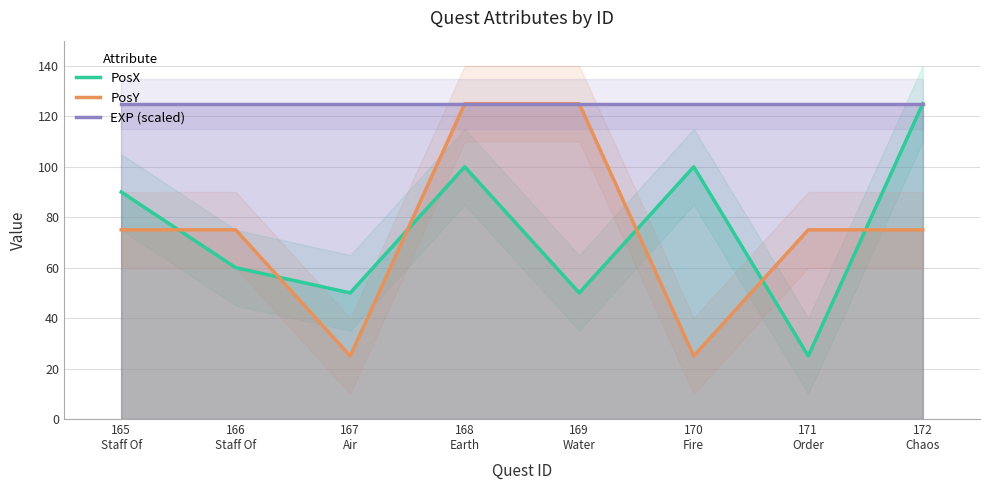

Which series has the largest range (max minus min)?

PosX